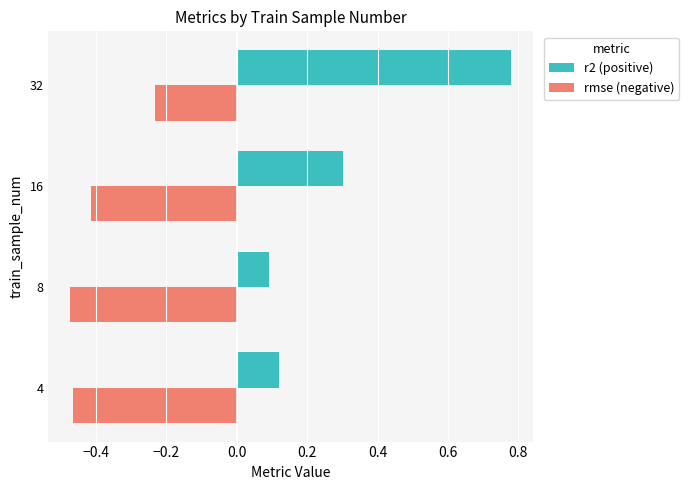

Rank the categories by r2 (positive) value from lowest to highest.

8, 4, 16, 32